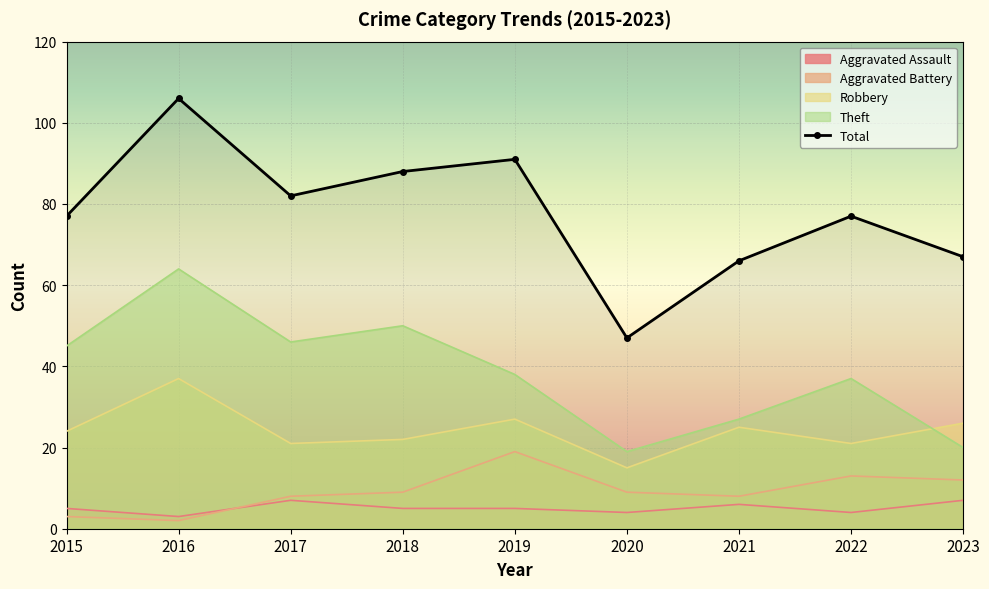

Which series has the widest spread of values?

Total